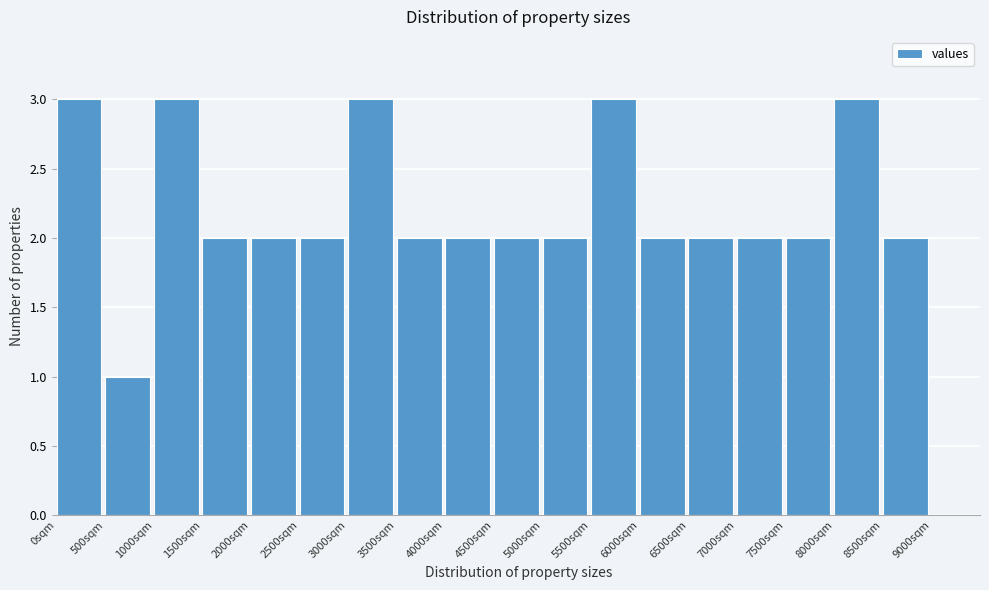

Reading left to right, transcribe this chart: for each bar, give the range it covers on the x-axis and its height. The values are not printed on the chart, so give them approximately, as read against the axis.

0 to 500: 3
500 to 1000: 1
1000 to 1500: 3
1500 to 2000: 2
2000 to 2500: 2
2500 to 3000: 2
3000 to 3500: 3
3500 to 4000: 2
4000 to 4500: 2
4500 to 5000: 2
5000 to 5500: 2
5500 to 6000: 3
6000 to 6500: 2
6500 to 7000: 2
7000 to 7500: 2
7500 to 8000: 2
8000 to 8500: 3
8500 to 9000: 2
9000 to 9500: 0